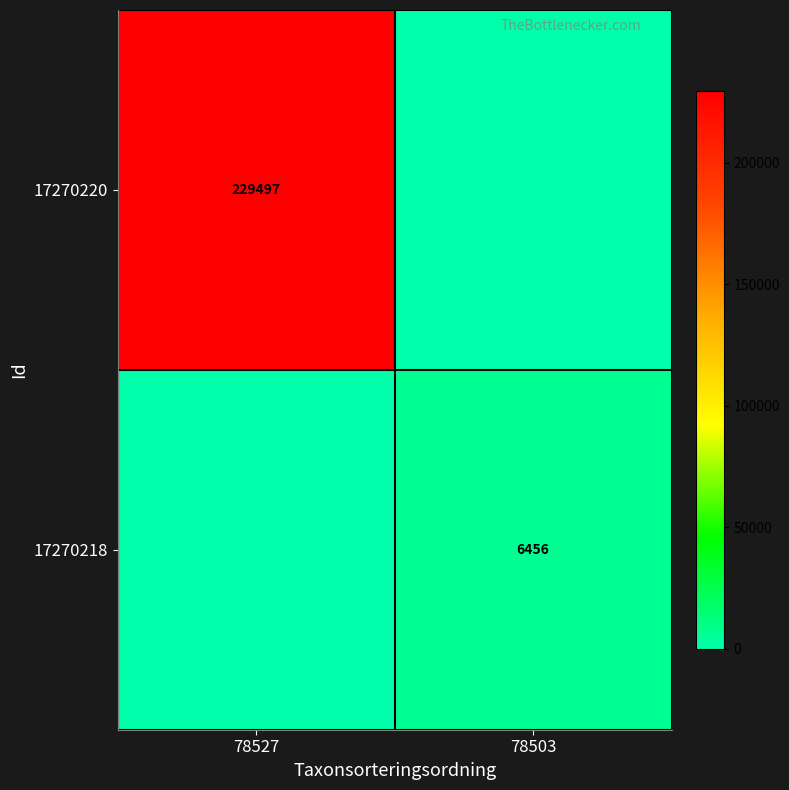

The value of 17270220 at 78527 is 229497. True or false?

True